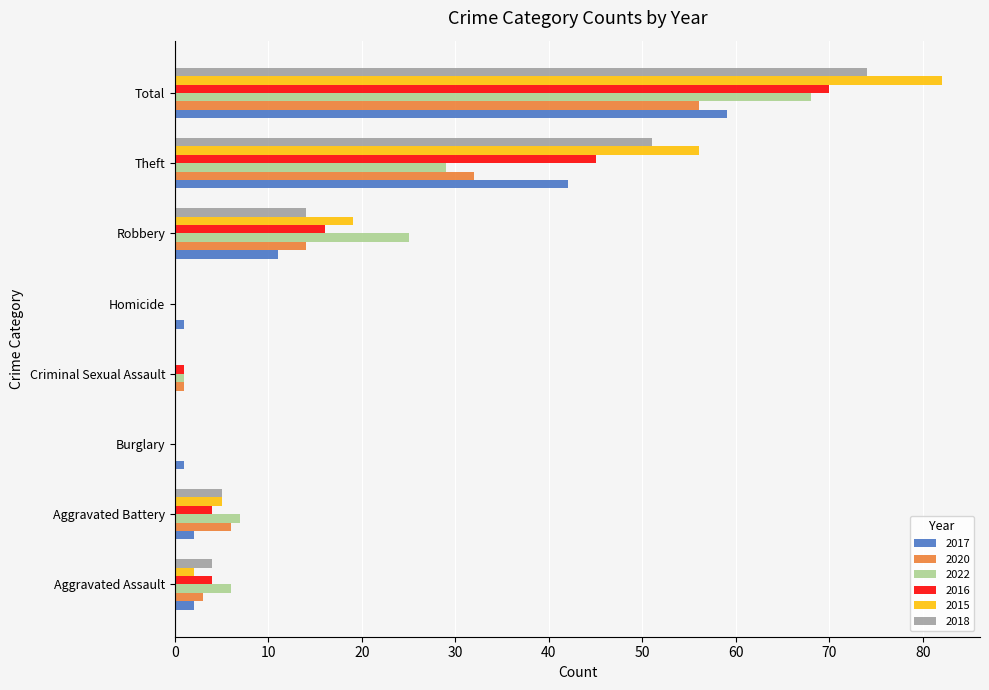

Read the 2016 value at Robbery.

16